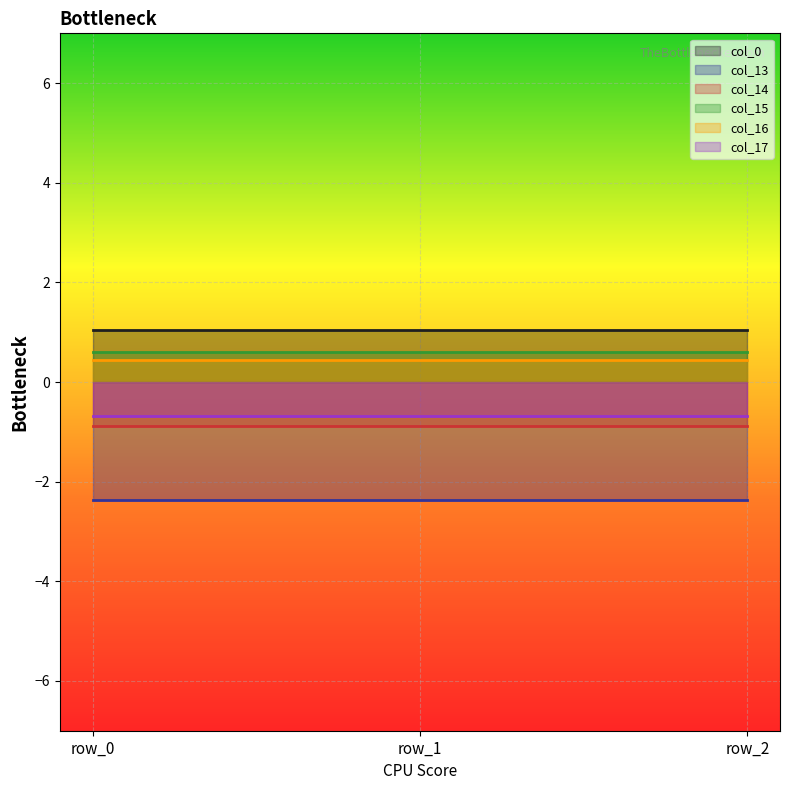

Does the chart display data point markers on the line(s)?

No